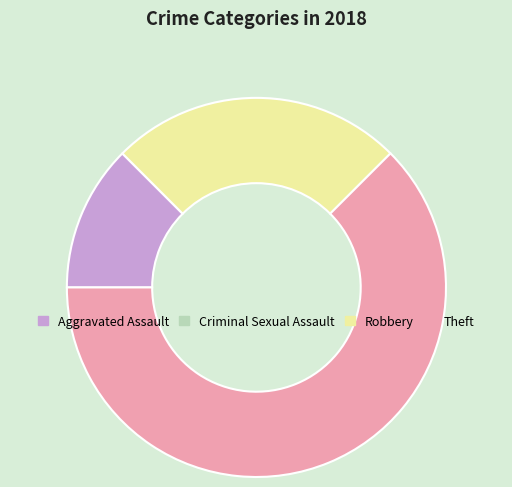

What is the largest slice in the pie chart?

Theft